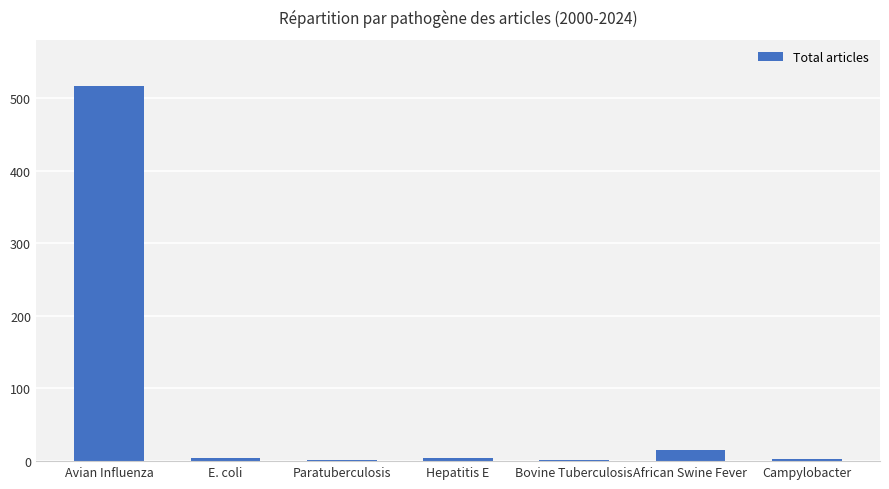

What is the sum of all values?

545